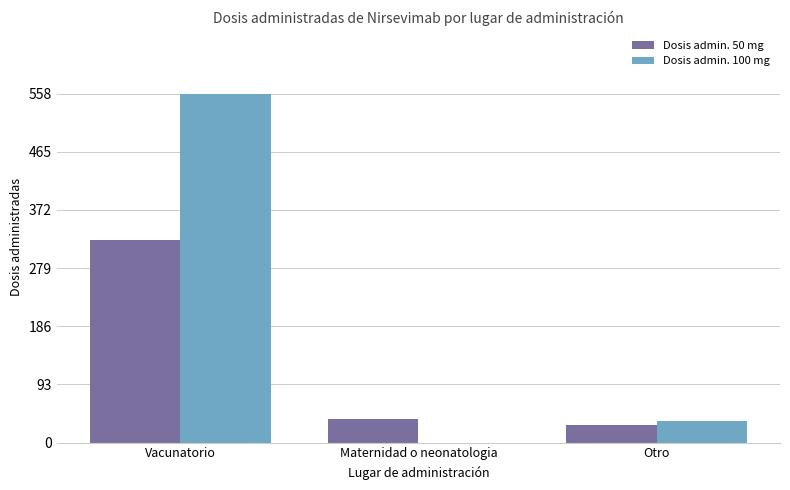

Reading left to right, extract all data points from this chart.

Dosis admin. 50 mg: 324	37	28
Dosis admin. 100 mg: 558	0	35